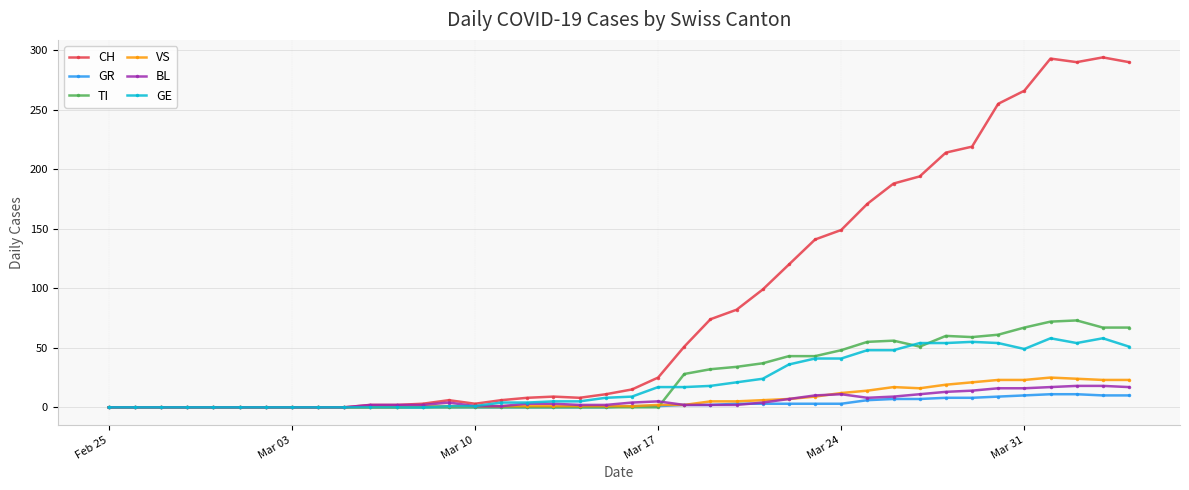

Which series has the widest spread of values?

CH